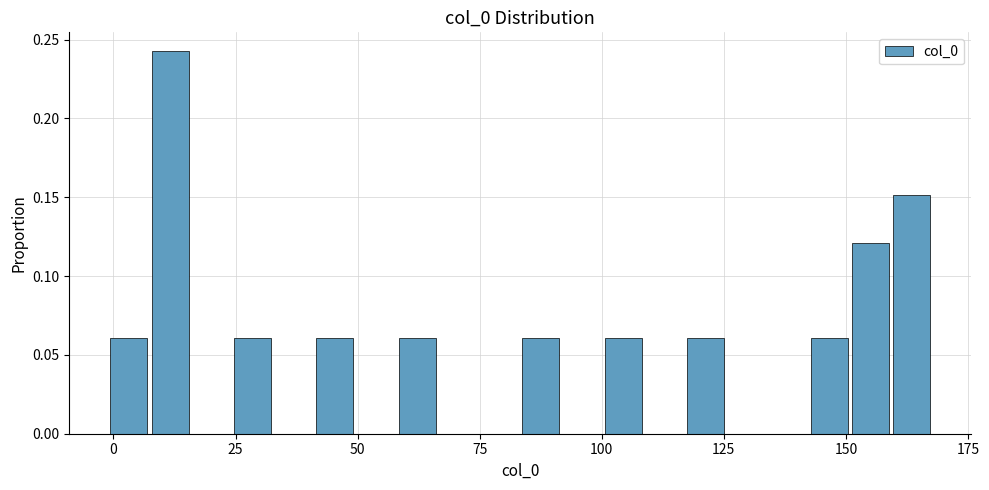

Read against the x-axis, roughly where is the centre of the tallest bar?

10